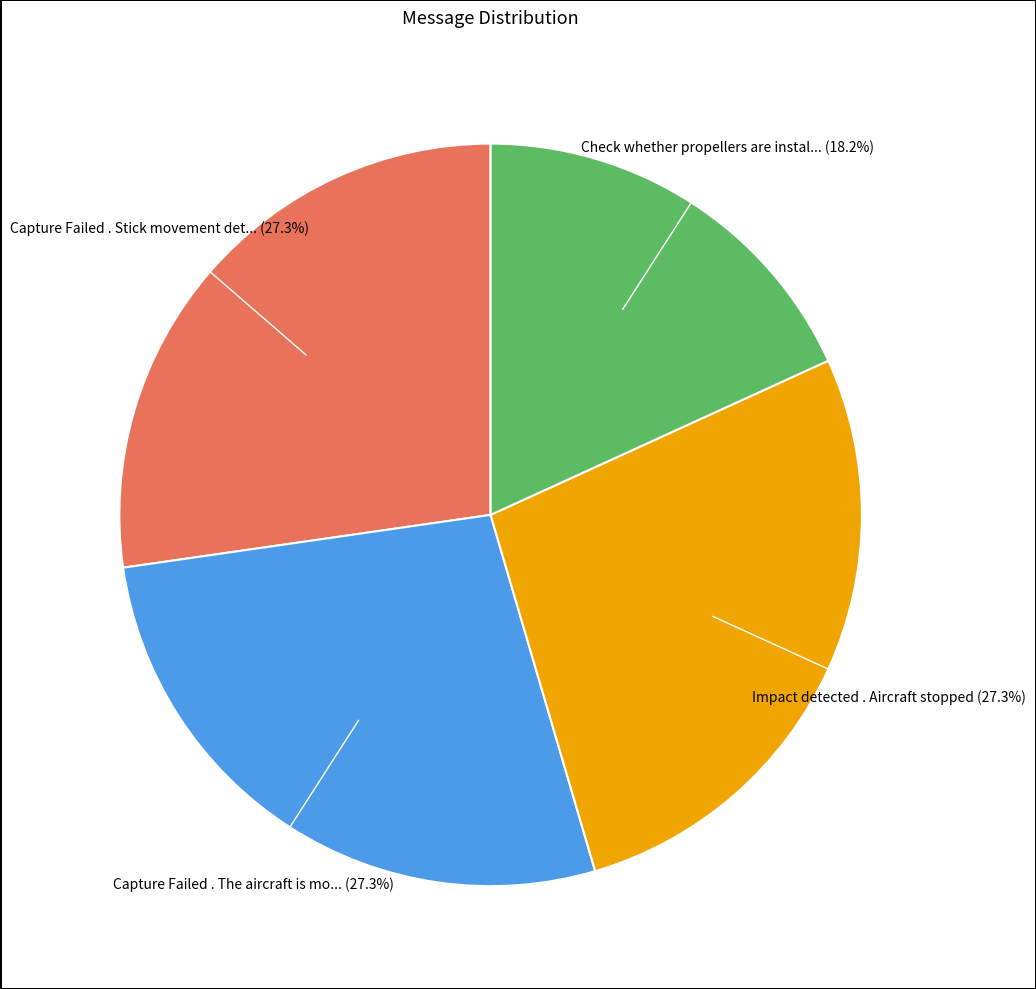

Is there a majority slice in this chart?

No